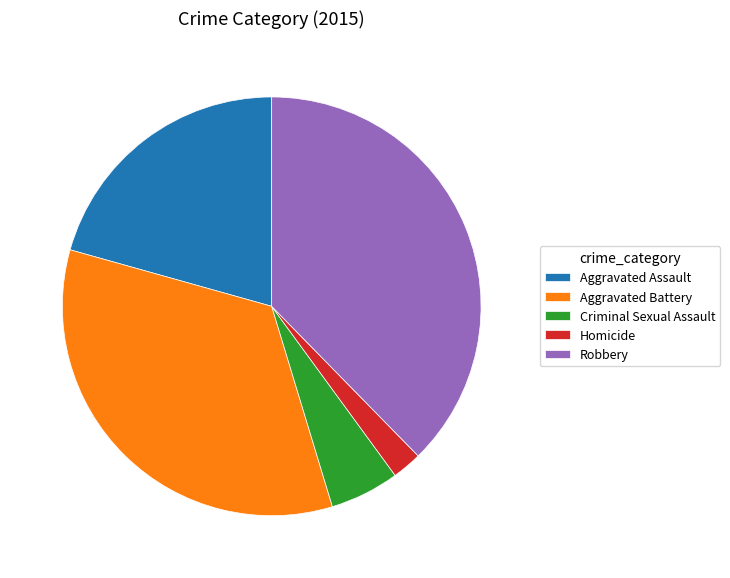

Combined, do Criminal Sexual Assault and Aggravated Battery account for over 50%?

No